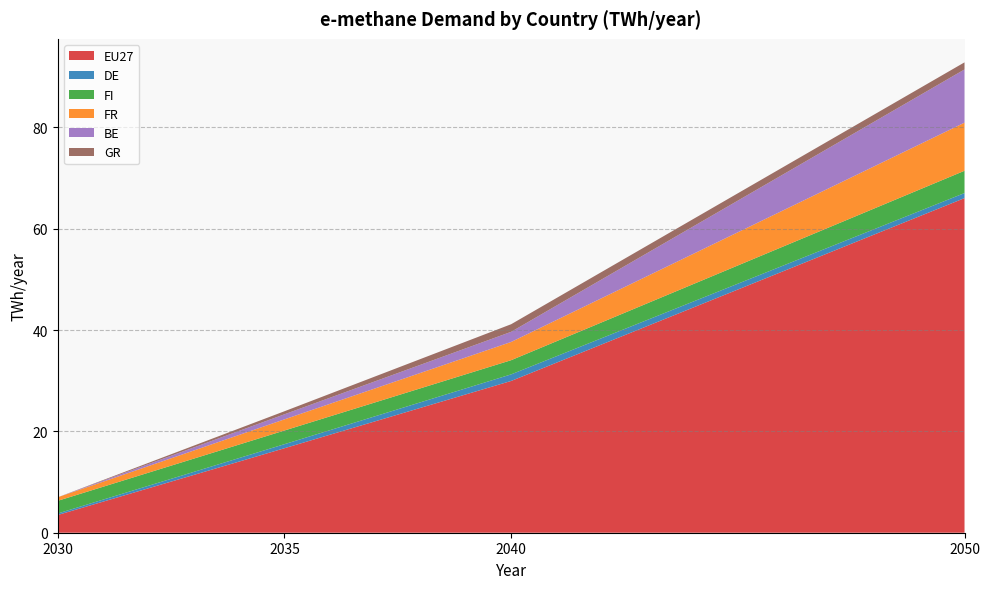

Reading right to left, what are all the values shown in this chart?

EU27: 66.0	30.0	16.7	3.5
DE: 1.0	1.3	0.8	0.3
FI: 4.4	2.8	2.7	2.5
FR: 9.5	3.6	2.2	0.7
BE: 10.5	2.0	1.0	0.0
GR: 1.4	1.5	0.6	0.0